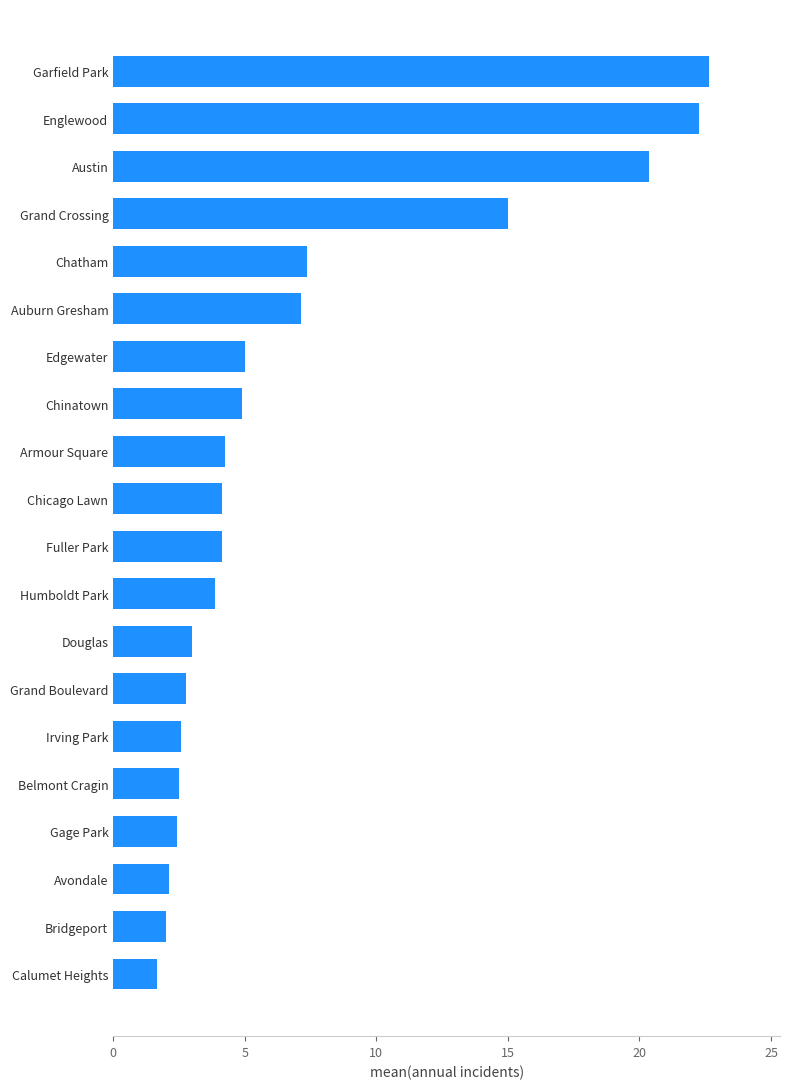

Are the bars horizontal?

Yes